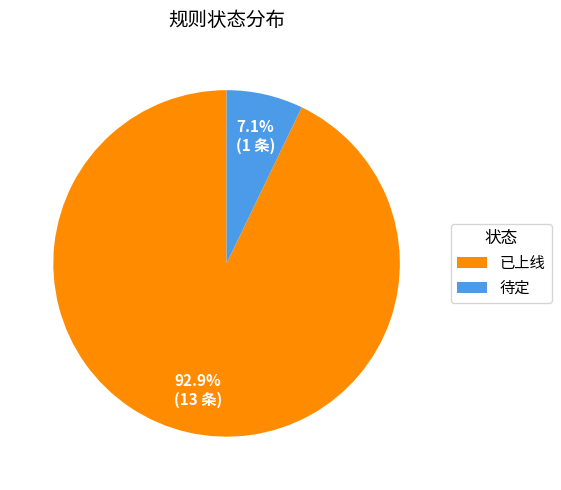

Rank the categories by value from highest to lowest.

已上线, 待定